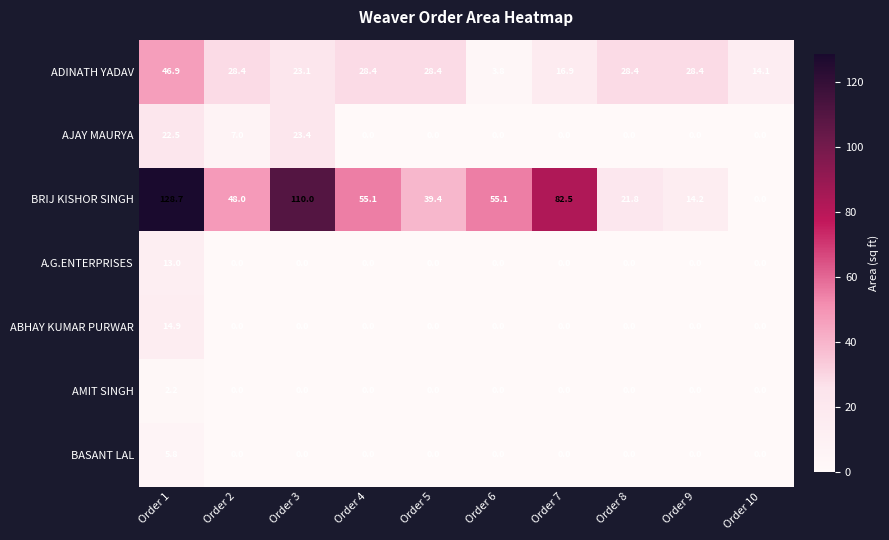

True or false: BRIJ KISHOR SINGH has a value of 21.8 at Order 8.

True